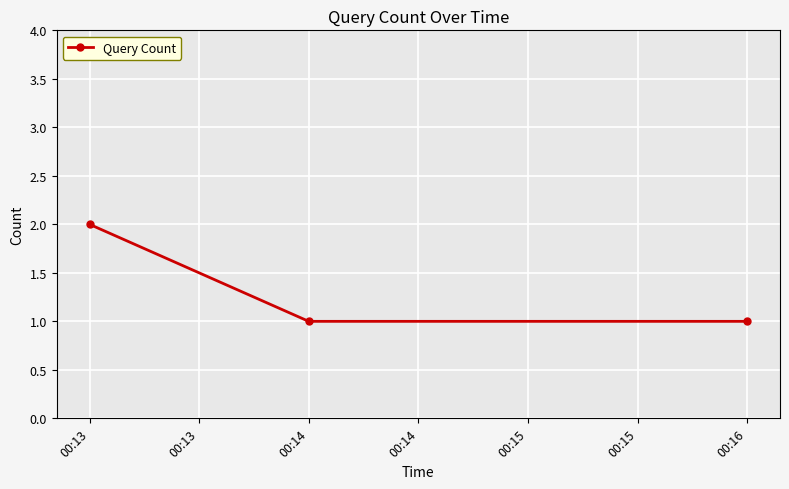

What is the sum of the values at 00:13 and 00:14?

3